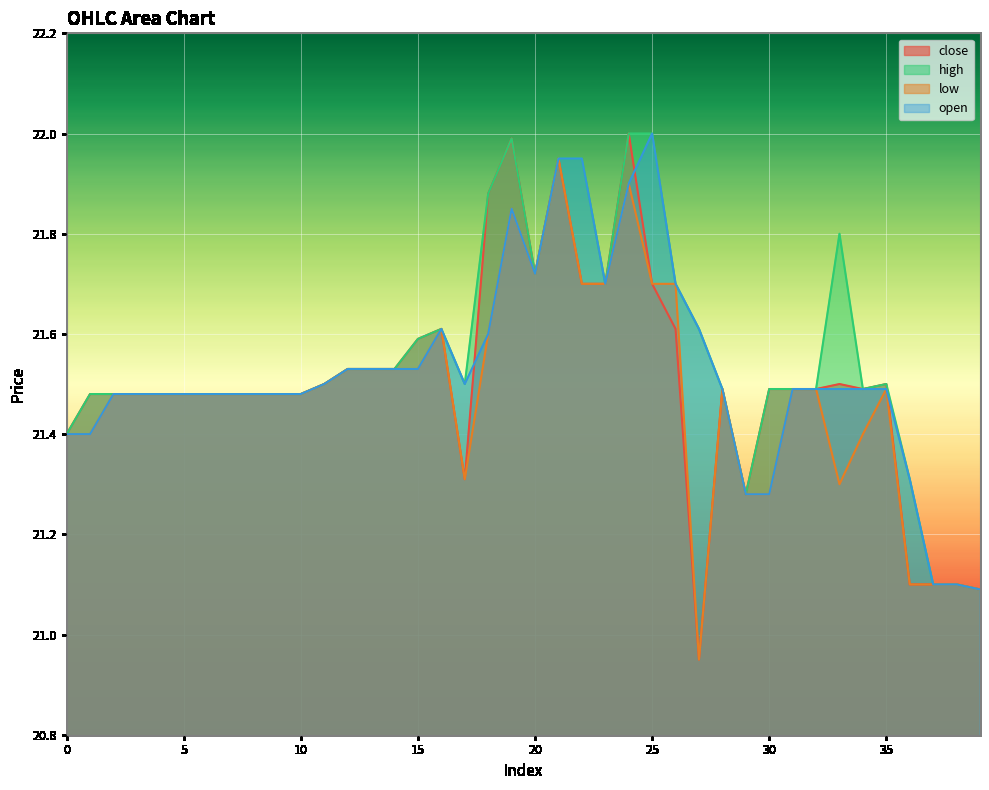

How many lines are shown in the chart?

4